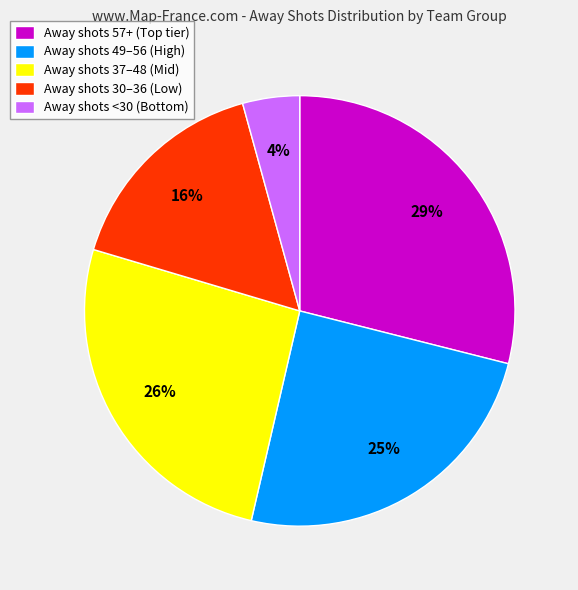

What is the largest slice in the pie chart?

Away shots 57+ (Top tier)